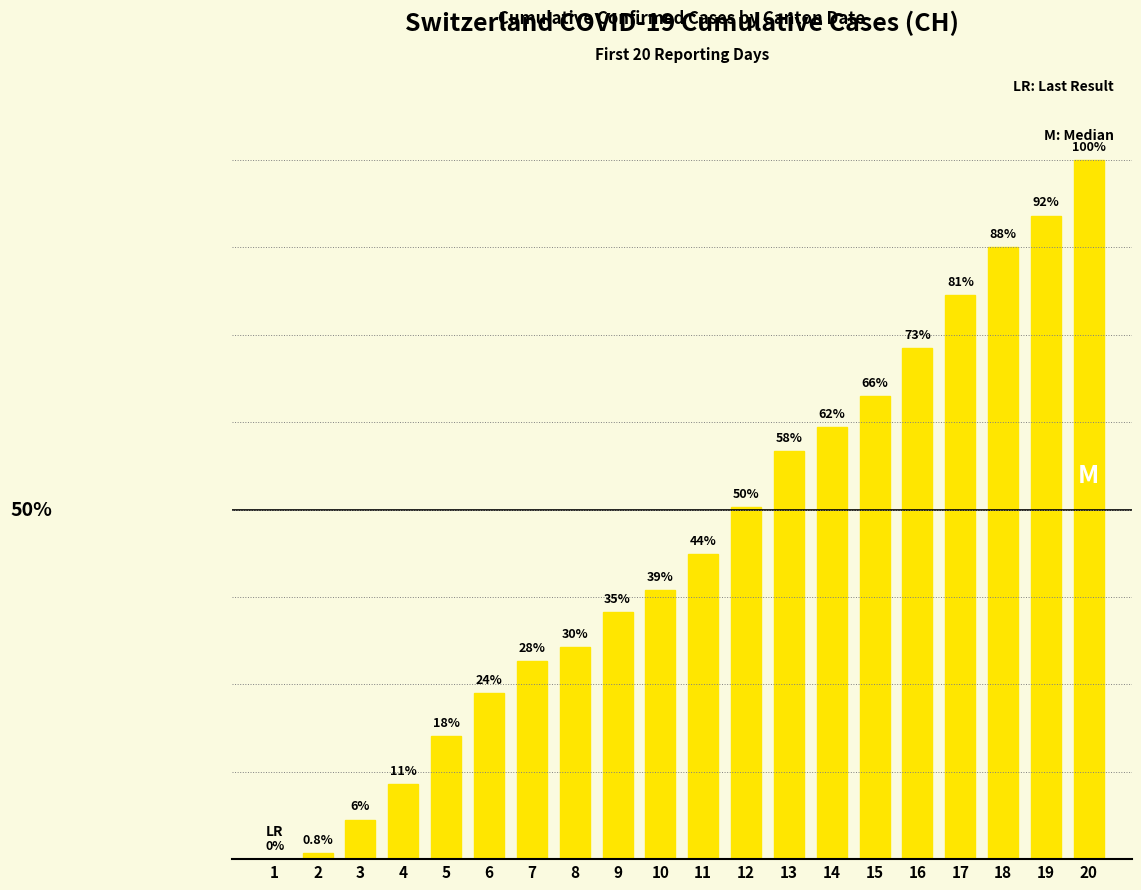

What is the sum of the values at 12 and 1?

178